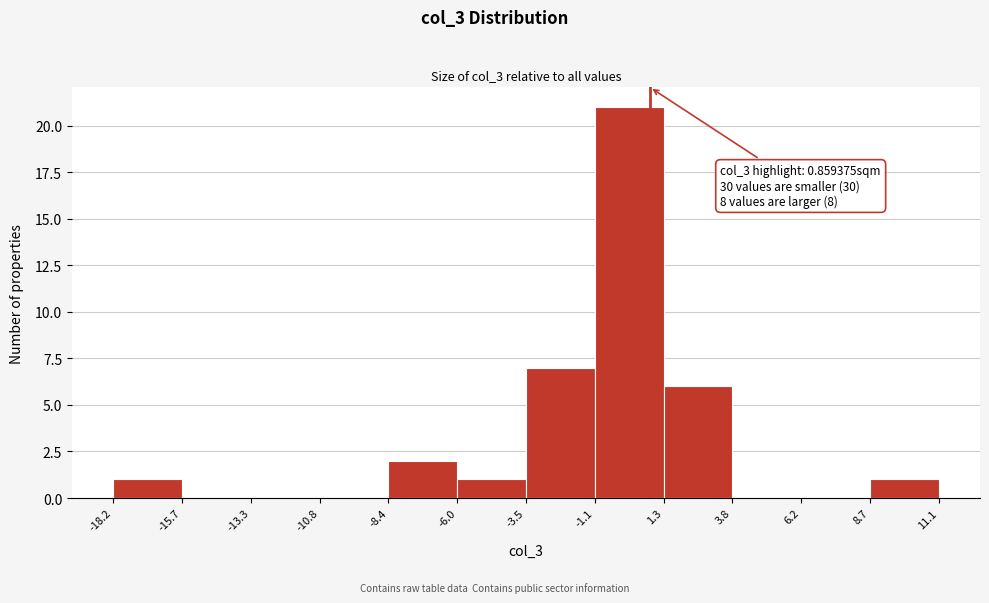

Over which range of the x-axis is the bar tallest?

-1.1 to 1.3